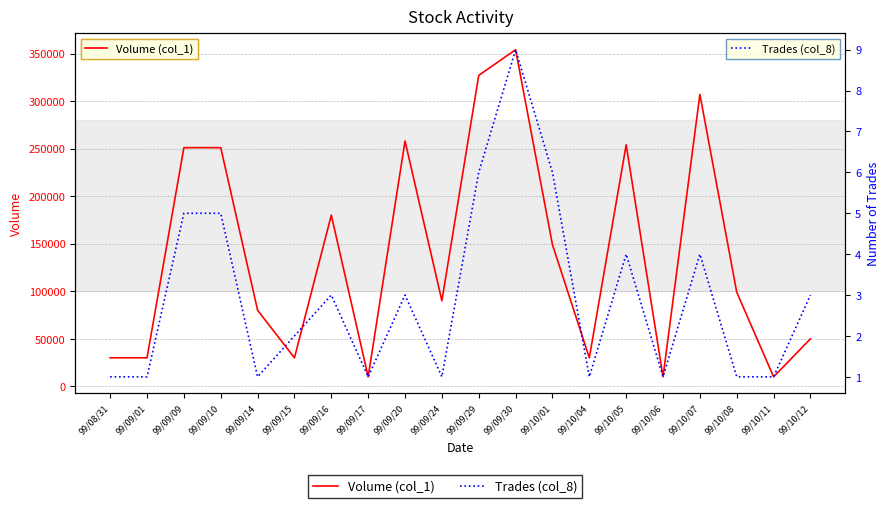

Which series has the largest total across all categories?

Volume (col_1)